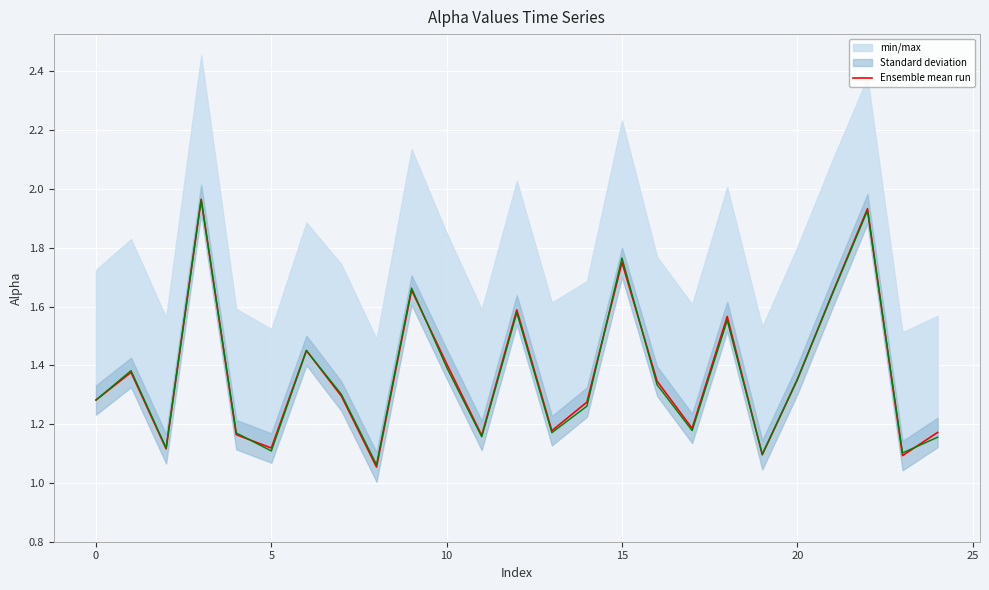

What is the difference between the maximum and second lowest values?

0.9